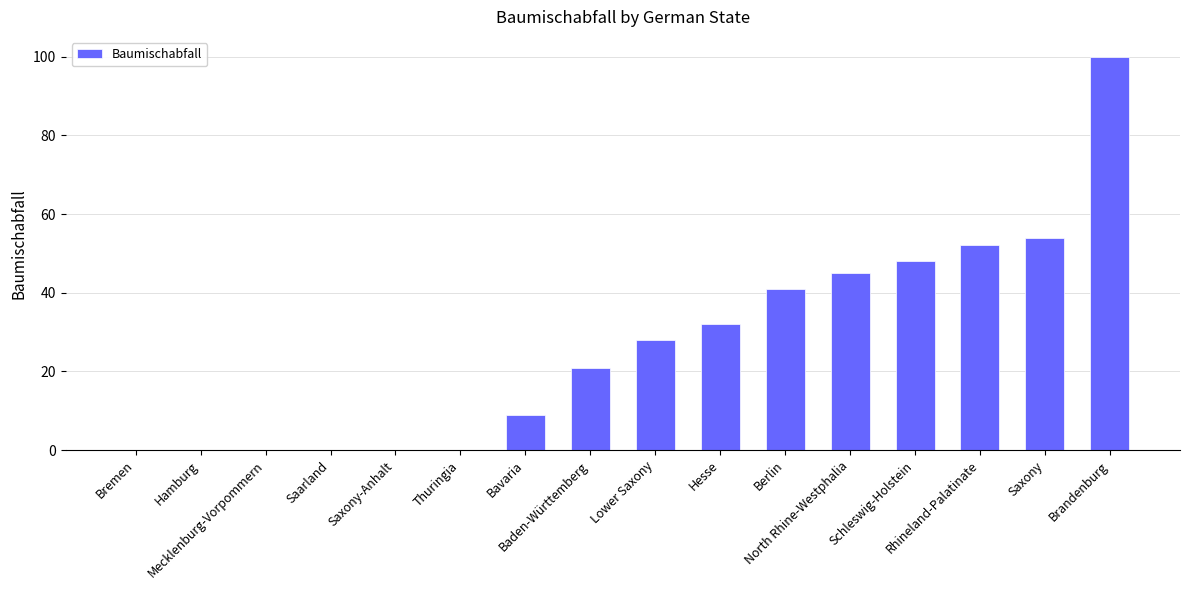

How many series are shown in this chart?

1